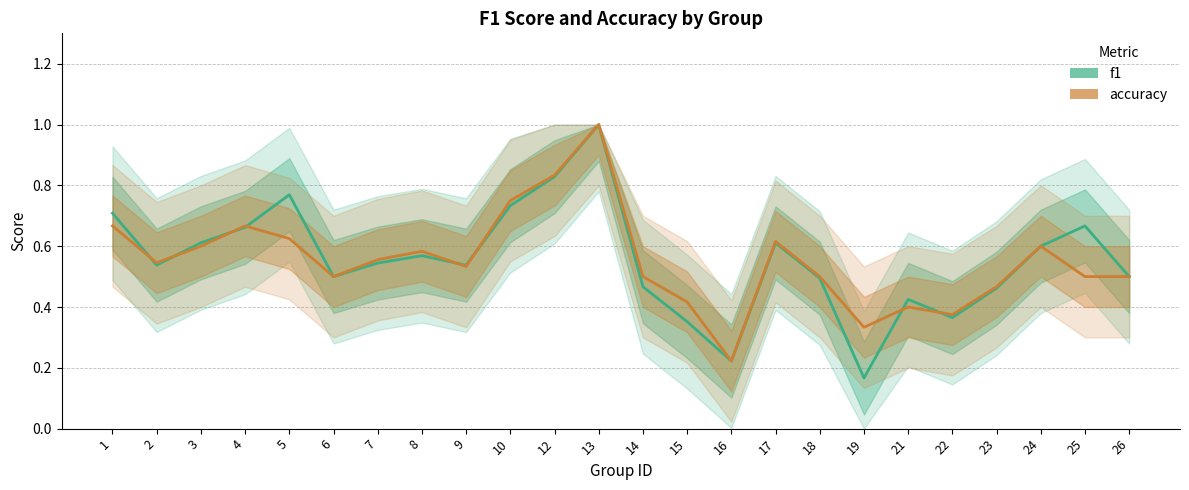

How many interior local peaks does the f1 series have?

6